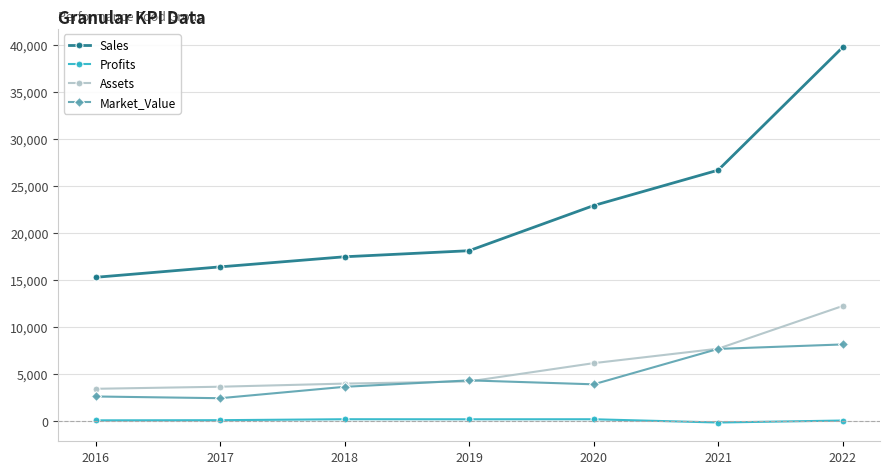

The Market_Value series shows 7524.8 at 2019. True or false?

False